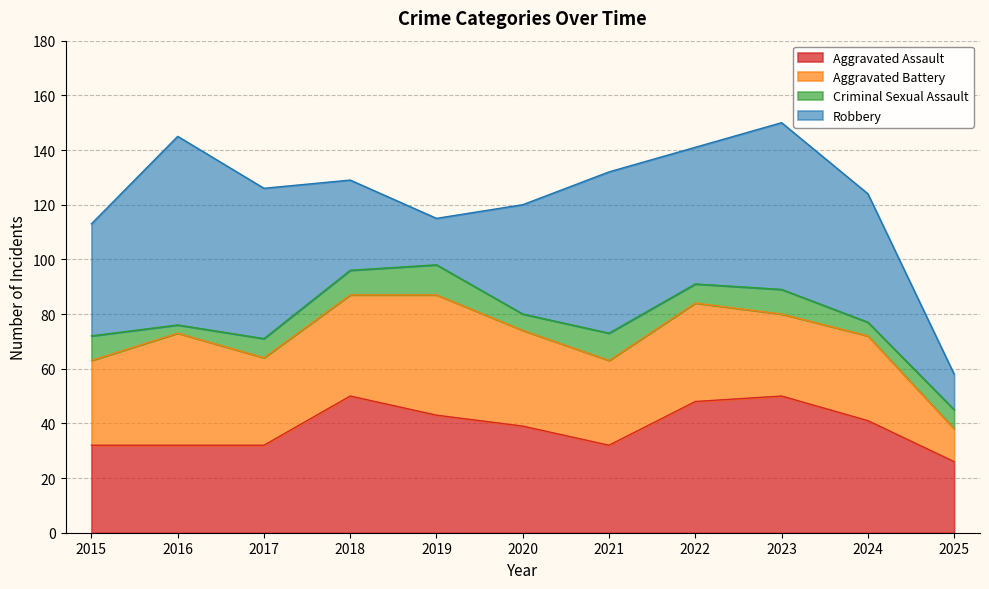

List the labels in order of Robbery value, smallest first.

2025, 2019, 2018, 2020, 2015, 2024, 2022, 2017, 2021, 2023, 2016